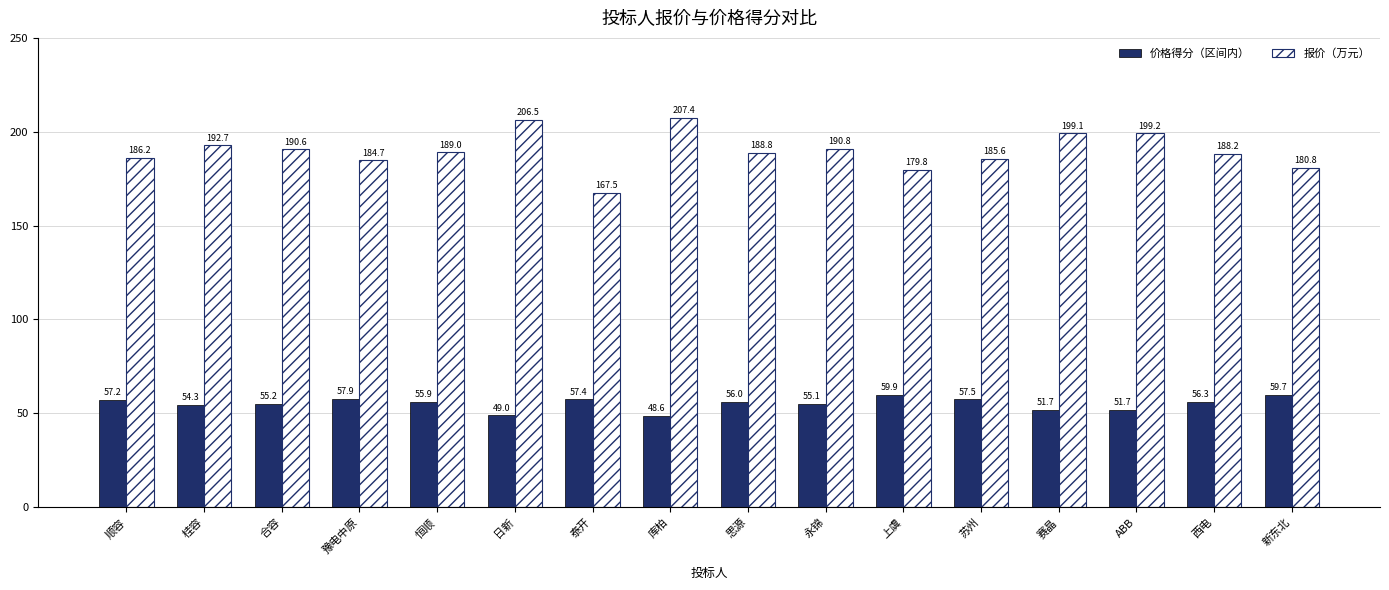

At which label does 报价（万元） reach its peak?

库柏